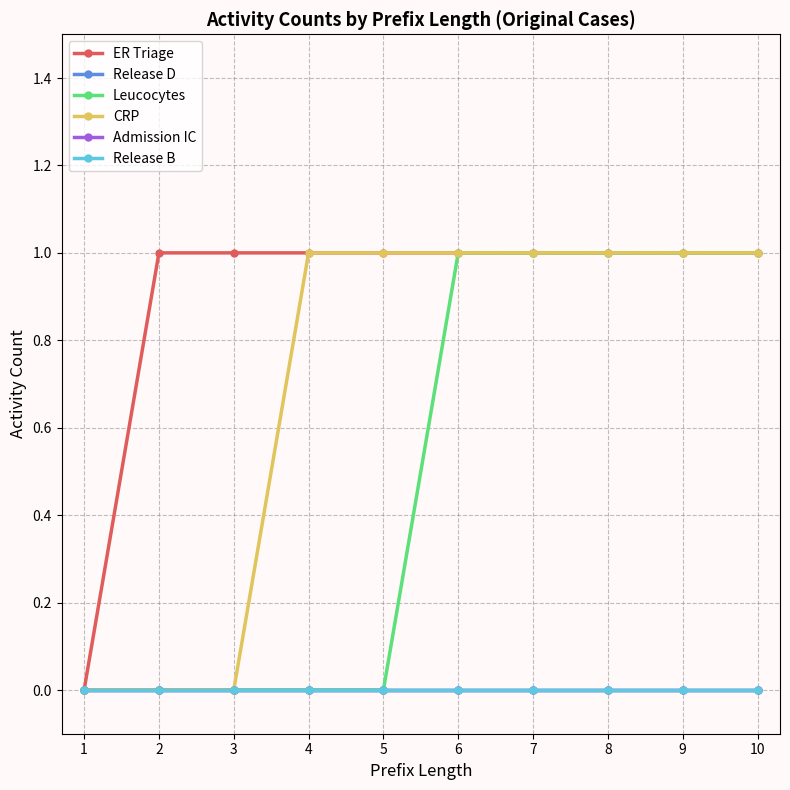

Does the chart have visible grid lines?

Yes